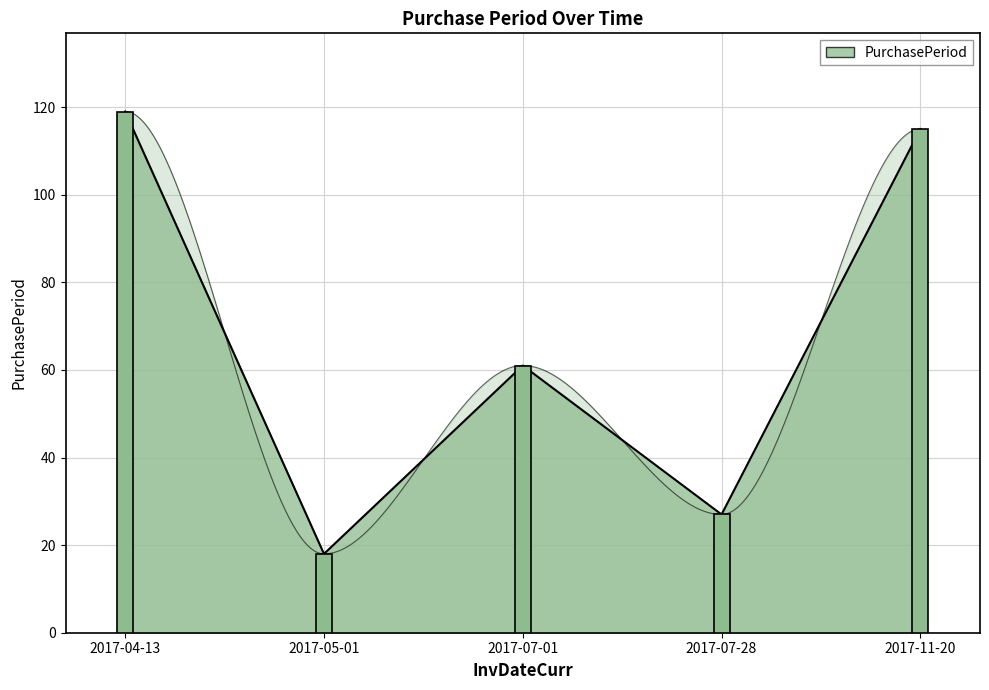

Does the chart contain any negative values?

No